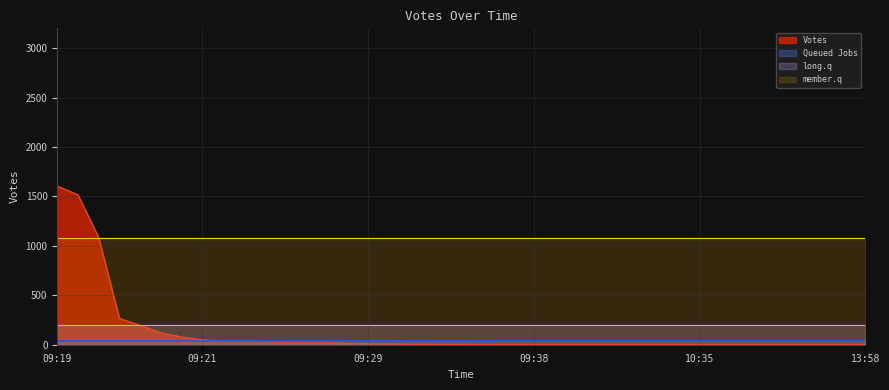

Which series has the largest total across all categories?

member.q